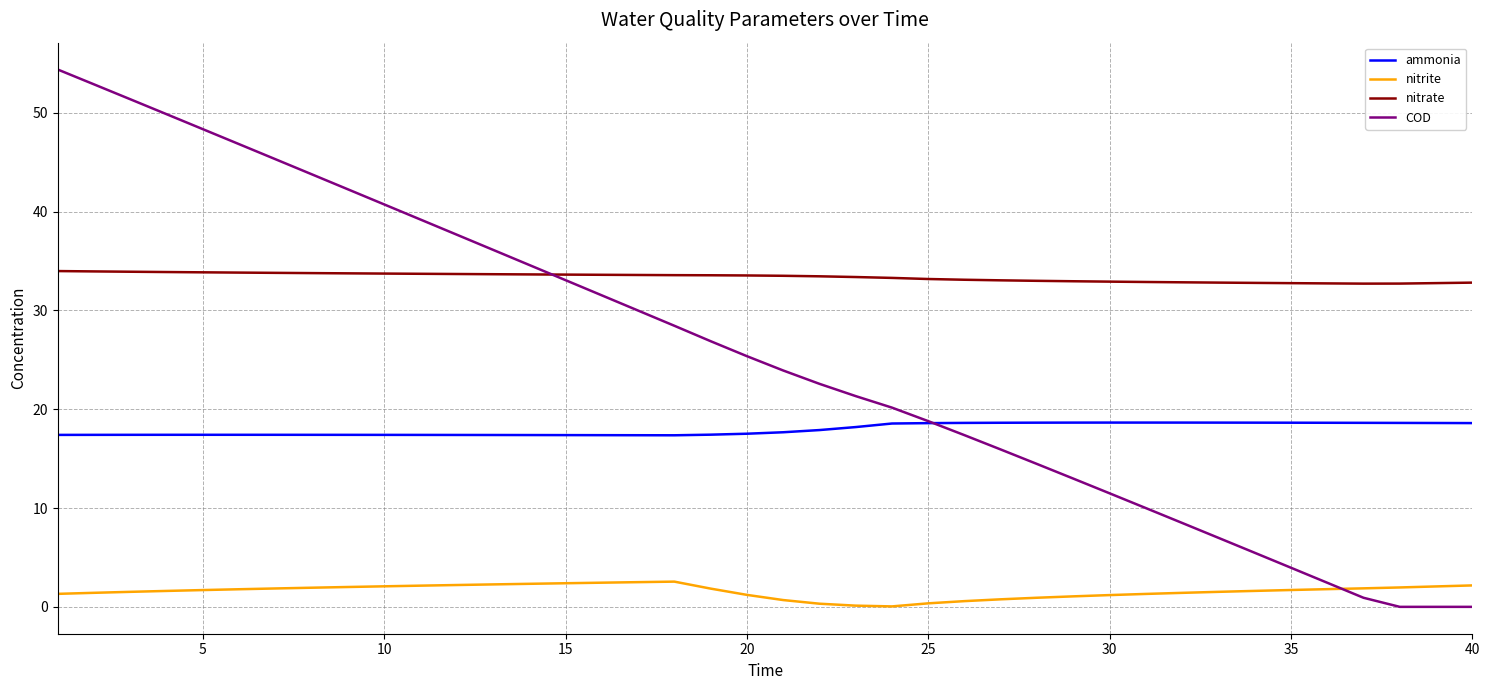

Which series has the largest total across all categories?

nitrate